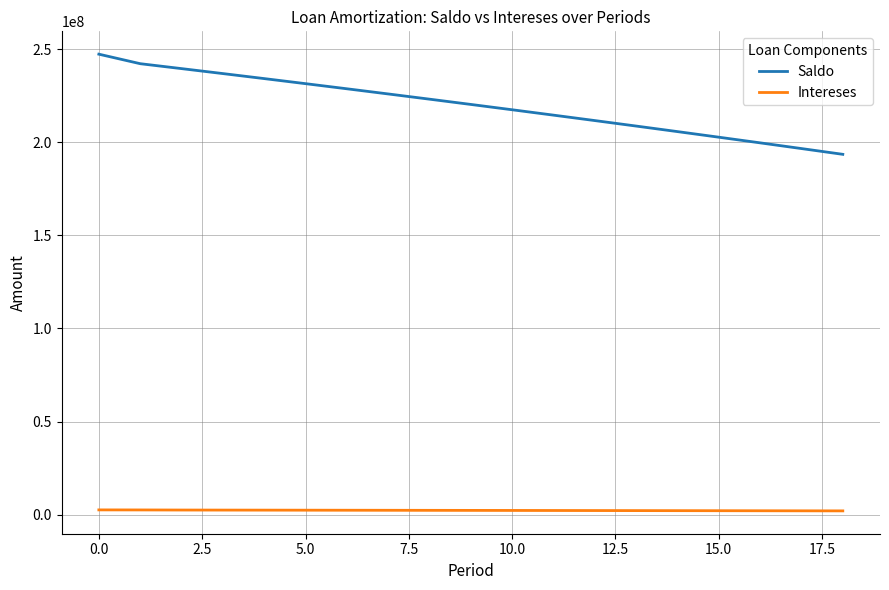

True or false: Intereses and Saldo intersect in this chart.

False